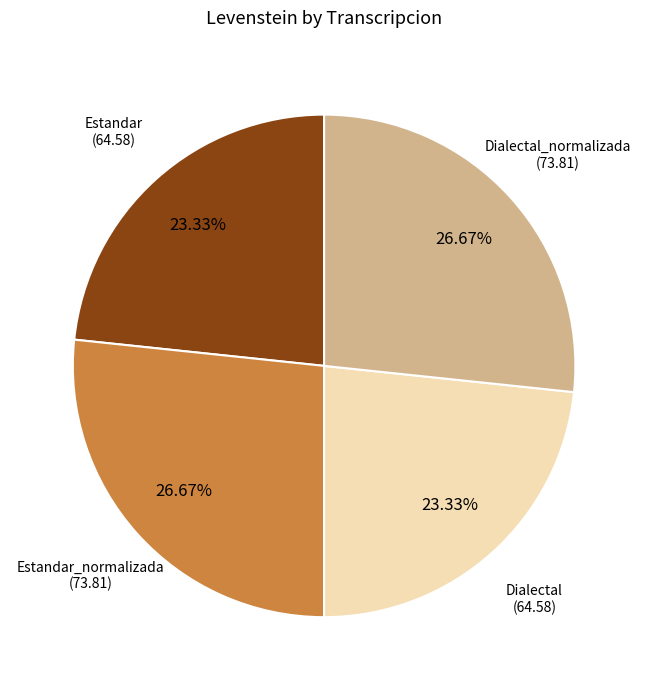

Does any single category account for the majority?

No